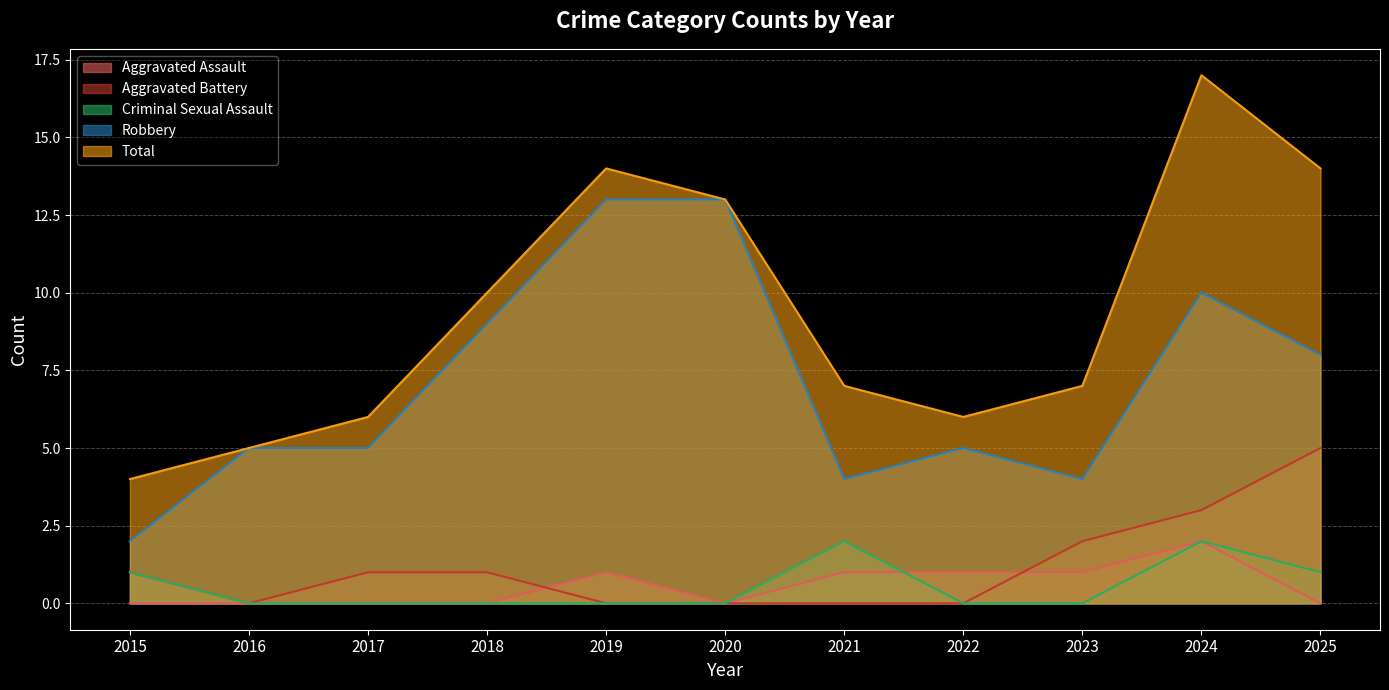

What are all the series names shown in the legend?

Aggravated Assault, Aggravated Battery, Criminal Sexual Assault, Robbery, Total